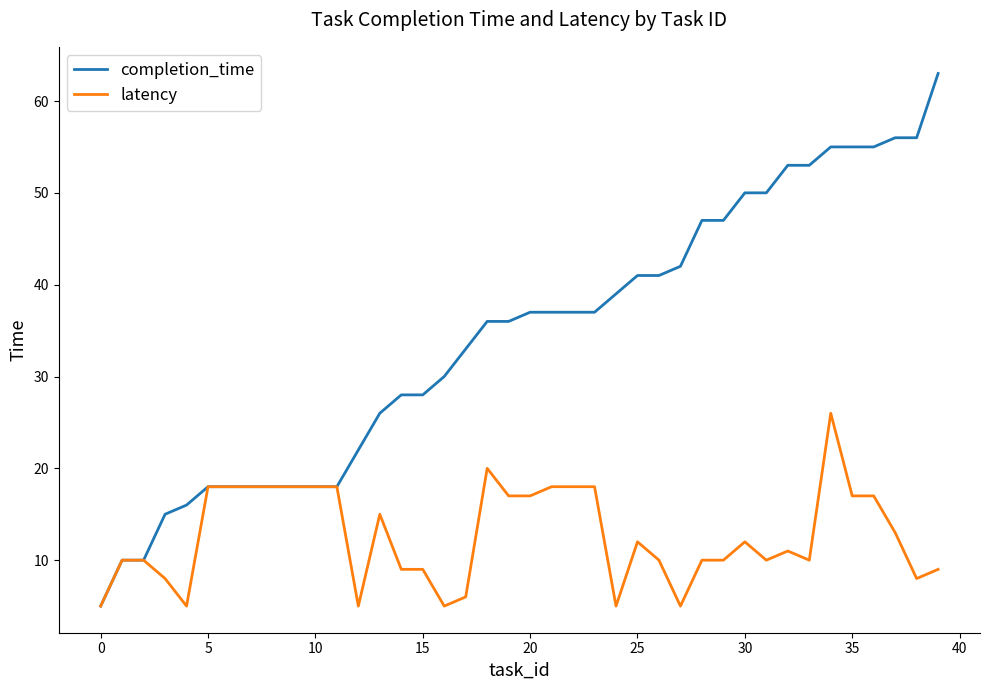

List the series in order of their peak value, highest first.

completion_time, latency